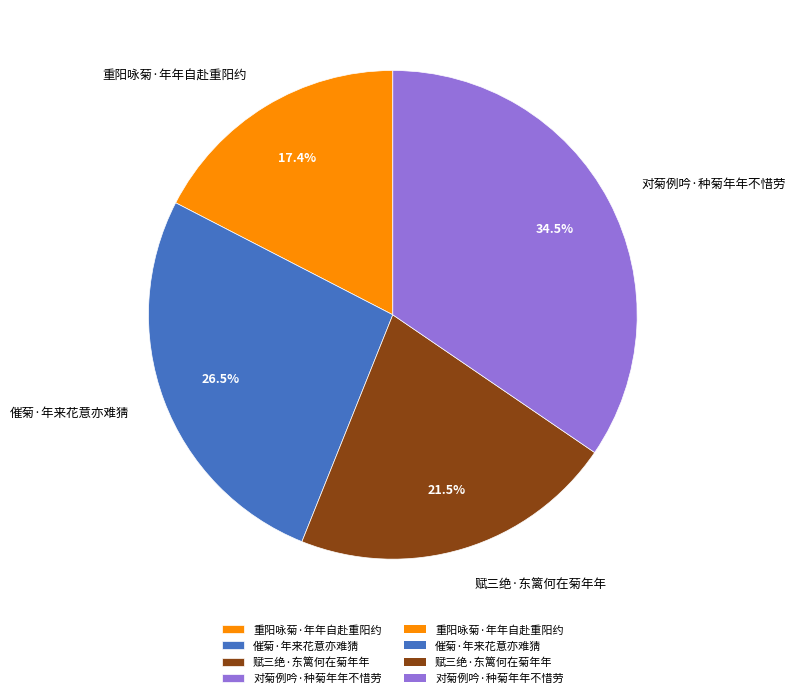

Rank the categories by value from highest to lowest.

对菊例吟·种菊年年不惜劳, 催菊·年来花意亦难猜, 赋三绝·东篱何在菊年年, 重阳咏菊·年年自赴重阳约